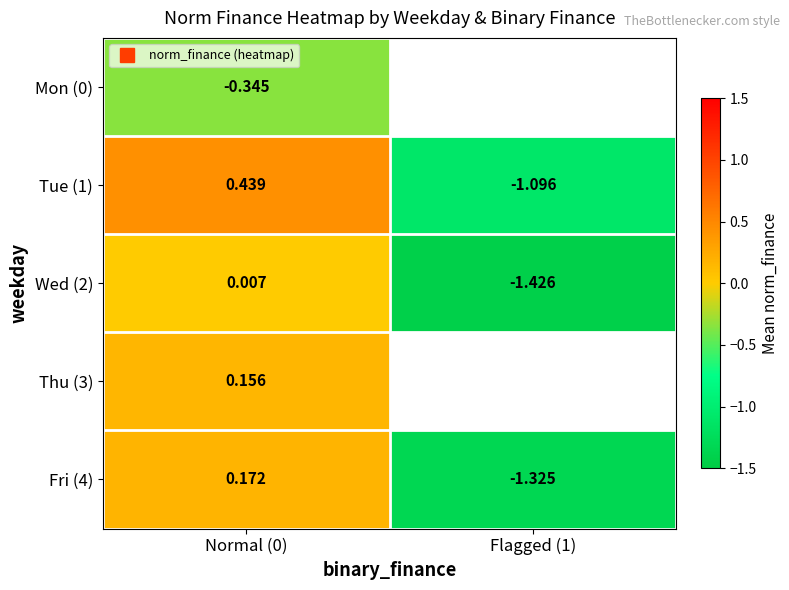

Count the number of data series in this chart.

5